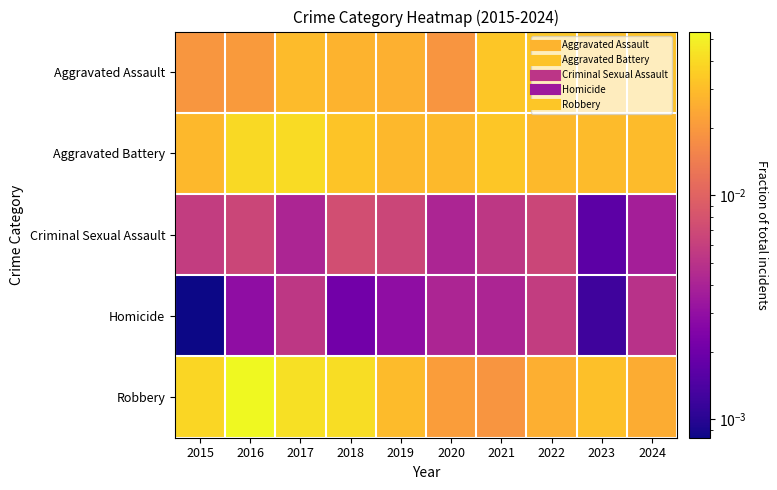

Count the number of data series in this chart.

5